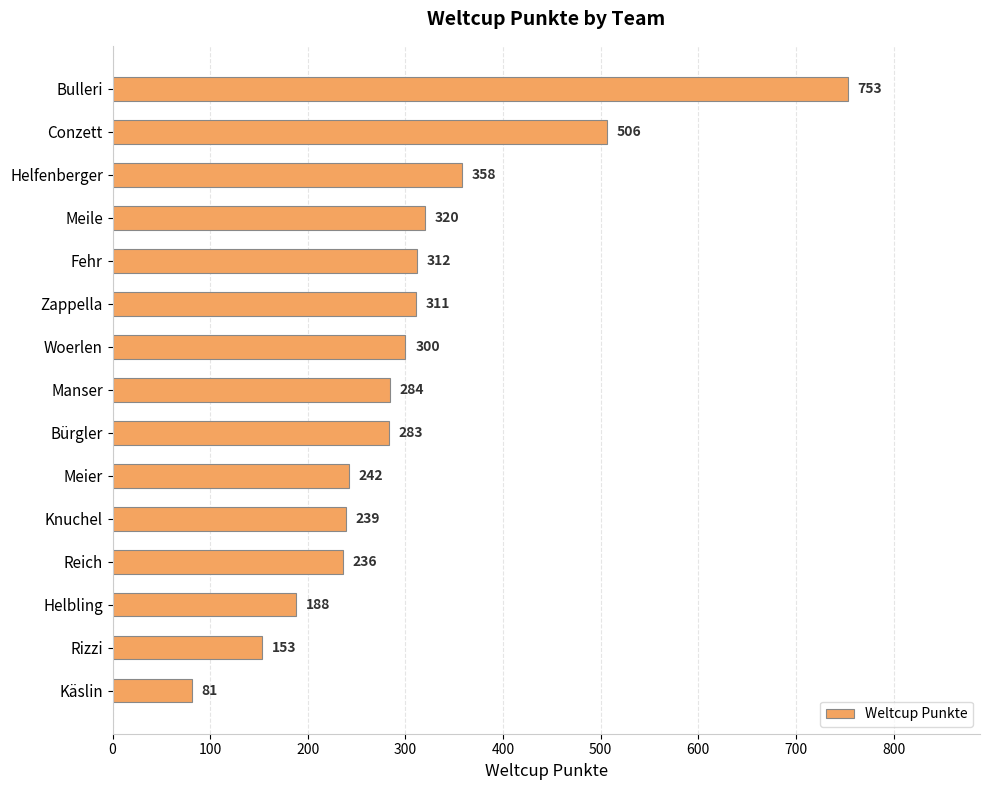

Where is the data nearest to the value 417?

Helfenberger